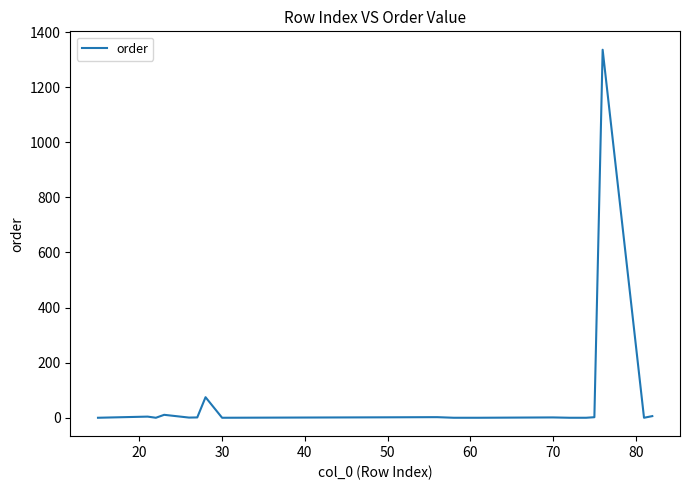

What is the difference between the second highest and minimum values?

74.6